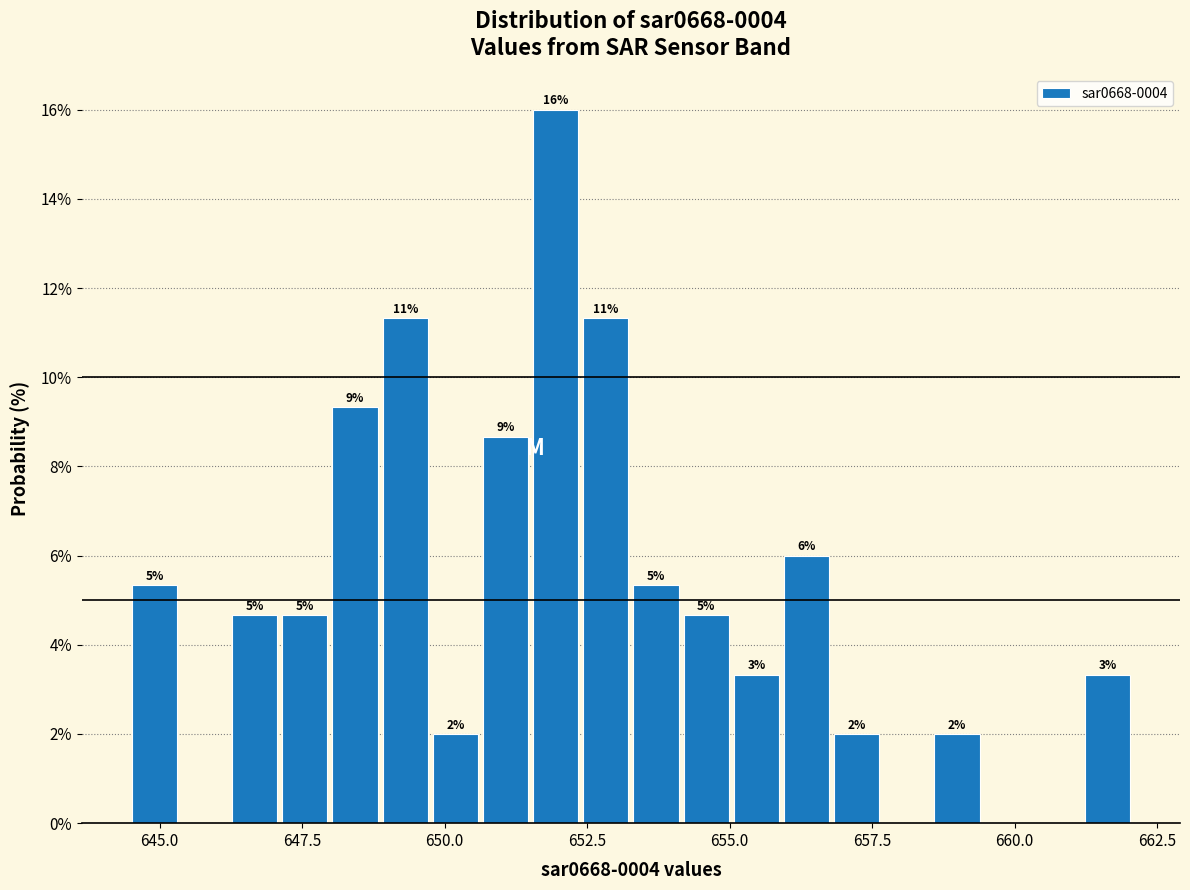

Around what value on the x-axis is the tallest bar? Give the approximate position of its centre, as read against the axis.

652.0